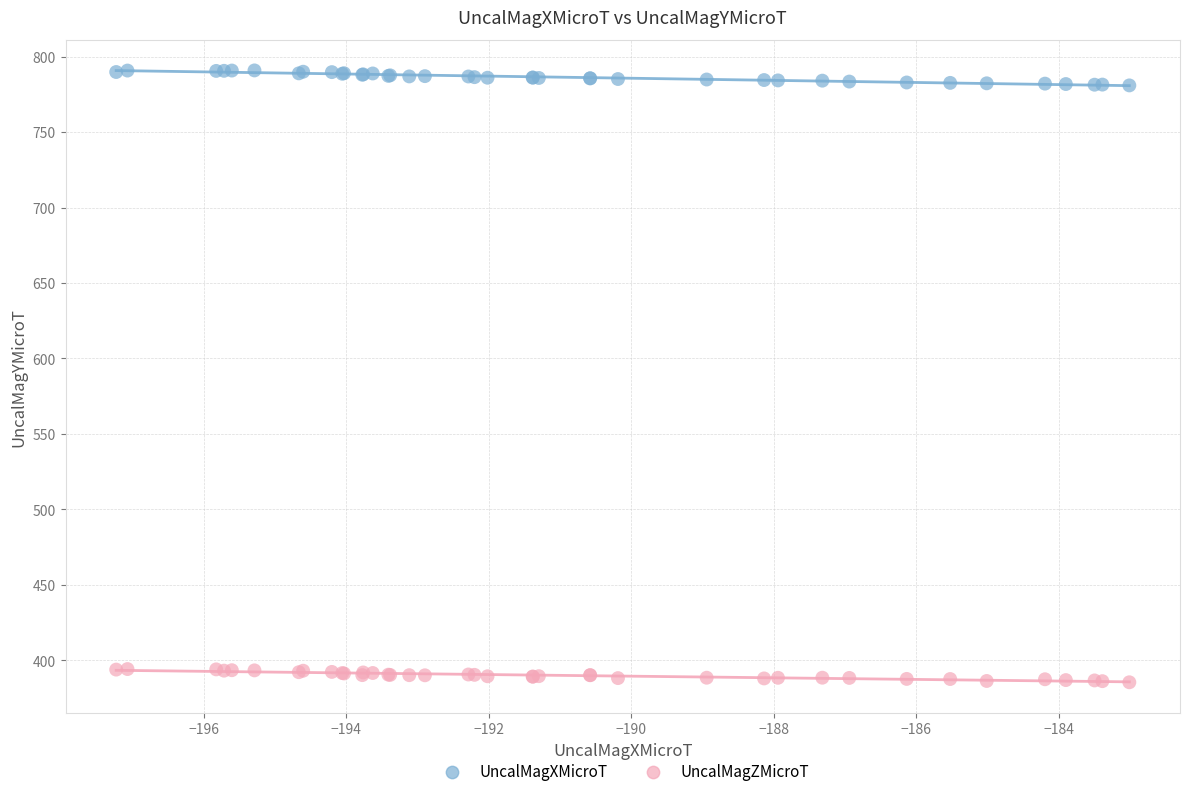

Which series has the widest spread of Y values?

UncalMagXMicroT